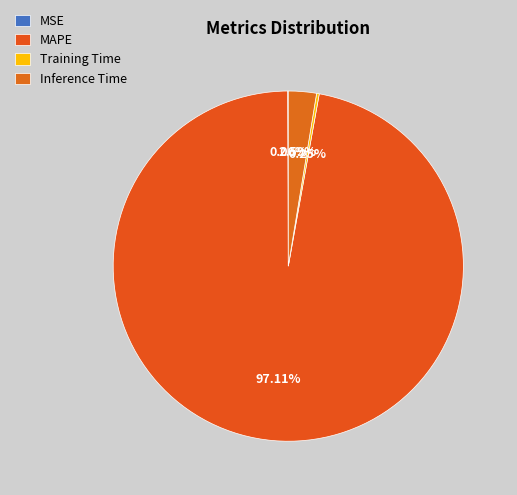

Is it true that MAPE is 97% of the pie?

True